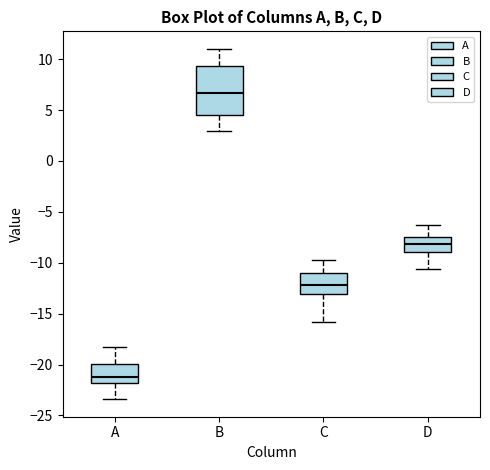

Reading left to right, transcribe this box plot: for each box, give where its median line is, the range the box spans, and where its two whiskers end, as read against the y-axis. The values are not printed on the chart, so give them approximately, as read against the axis.

A: median -21.0, box -22.0 to -20.0, whiskers -23.5 to -18.0
B: median 6.5, box 4.5 to 9.5, whiskers 3.0 to 11.0
C: median -12.0, box -13.0 to -11.0, whiskers -16.0 to -10.0
D: median -8.0, box -9.0 to -7.5, whiskers -10.5 to -6.5